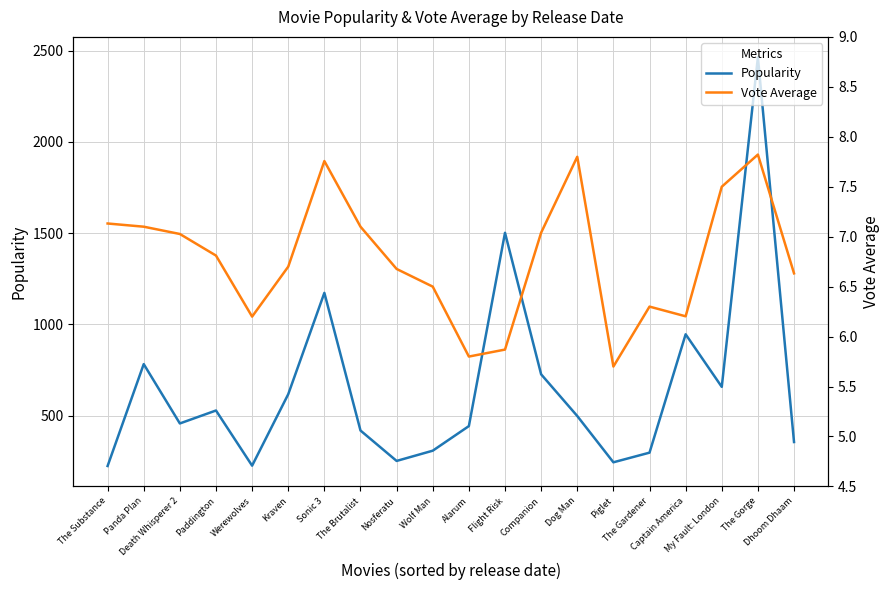

Is it true that Vote Average equals 13.2 at The Gorge?

False